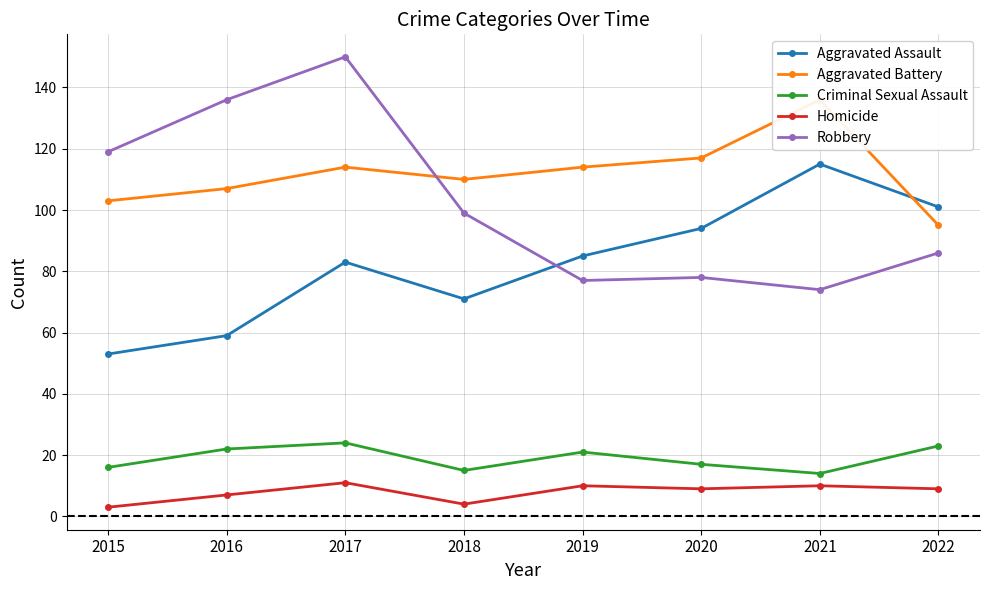

What are all the series names shown in the legend?

Aggravated Assault, Aggravated Battery, Criminal Sexual Assault, Homicide, Robbery